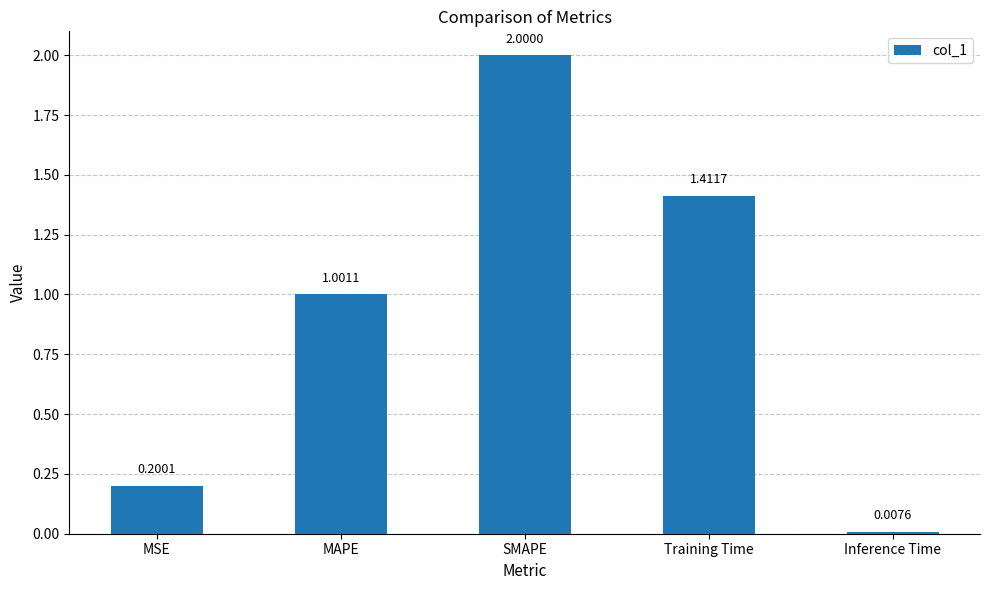

List the labels in order of value, smallest first.

Inference Time, MSE, MAPE, Training Time, SMAPE